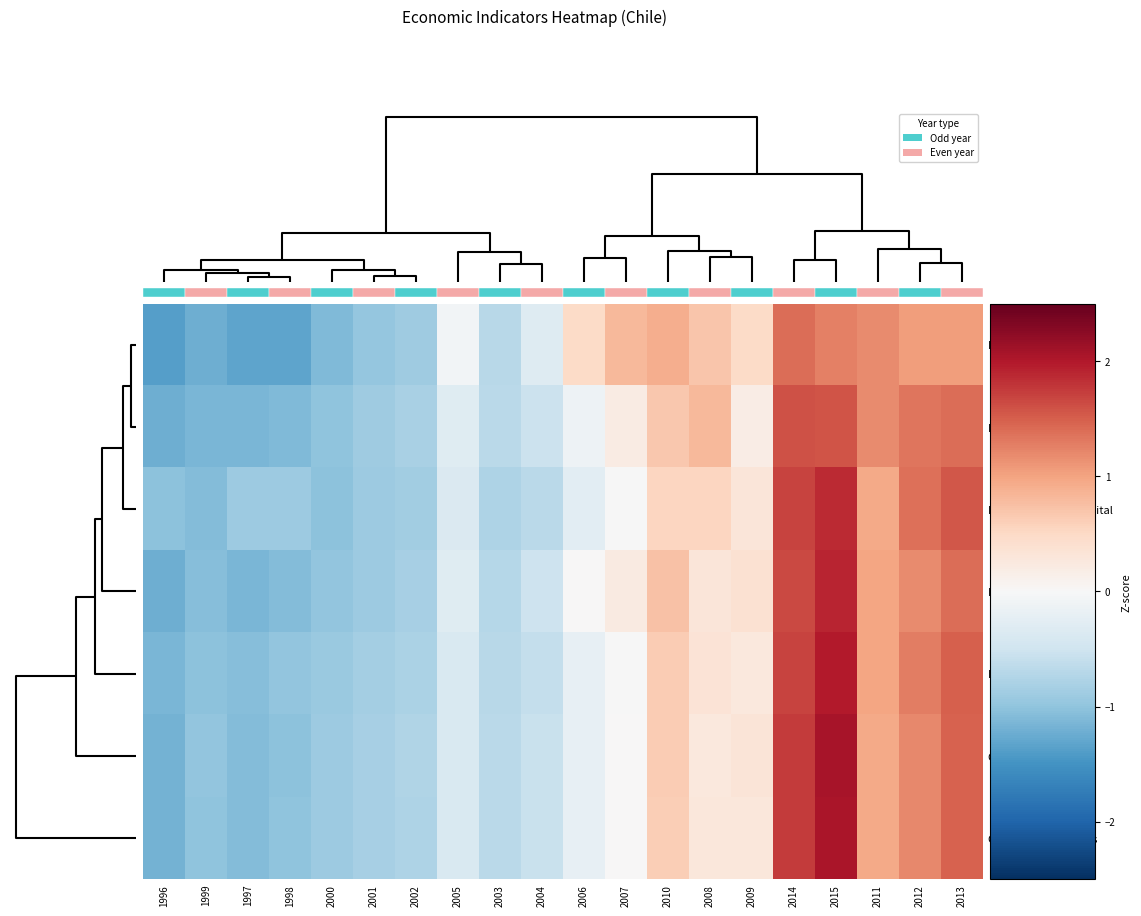

Reading left to right, list all the values displayed in this chart.

Exportaciones: 1996=-1.4	1999=-1.2	1997=-1.3	1998=-1.3	2000=-1.1	2001=-1.0	2002=-0.9	2005=-0.1	2003=-0.7	2004=-0.3	2006=0.5	2007=0.8	2010=0.9	2008=0.7	2009=0.5	2014=1.4	2015=1.3	2011=1.2	2012=1.1	2013=1.1
Importaciones: 1996=-1.2	1999=-1.1	1997=-1.1	1998=-1.1	2000=-1.0	2001=-0.9	2002=-0.8	2005=-0.3	2003=-0.7	2004=-0.5	2006=-0.1	2007=0.2	2010=0.7	2008=0.8	2009=0.2	2014=1.6	2015=1.6	2011=1.2	2012=1.3	2013=1.4
Formacion bruta capital: 1996=-1.0	1999=-1.1	1997=-0.9	1998=-0.9	2000=-1.0	2001=-0.9	2002=-0.9	2005=-0.4	2003=-0.8	2004=-0.7	2006=-0.3	2007=-0.0	2010=0.5	2008=0.5	2009=0.3	2014=1.7	2015=1.9	2011=1.0	2012=1.4	2013=1.5
PIB: 1996=-1.2	1999=-1.1	1997=-1.1	1998=-1.1	2000=-1.0	2001=-0.9	2002=-0.8	2005=-0.3	2003=-0.7	2004=-0.5	2006=0.0	2007=0.2	2010=0.7	2008=0.3	2009=0.4	2014=1.7	2015=1.9	2011=1.0	2012=1.2	2013=1.4
Demanda interna: 1996=-1.2	1999=-1.0	1997=-1.1	1998=-1.0	2000=-0.9	2001=-0.9	2002=-0.8	2005=-0.4	2003=-0.7	2004=-0.6	2006=-0.2	2007=-0.0	2010=0.6	2008=0.3	2009=0.3	2014=1.7	2015=2.0	2011=1.0	2012=1.3	2013=1.5
Consumo Total: 1996=-1.2	1999=-1.0	1997=-1.1	1998=-1.0	2000=-0.9	2001=-0.8	2002=-0.8	2005=-0.4	2003=-0.7	2004=-0.6	2006=-0.2	2007=0.0	2010=0.6	2008=0.3	2009=0.3	2014=1.8	2015=2.1	2011=0.9	2012=1.2	2013=1.5
Consumo de hogares: 1996=-1.2	1999=-1.0	1997=-1.1	1998=-1.0	2000=-0.9	2001=-0.8	2002=-0.8	2005=-0.4	2003=-0.7	2004=-0.6	2006=-0.2	2007=0.0	2010=0.6	2008=0.3	2009=0.3	2014=1.8	2015=2.0	2011=0.9	2012=1.2	2013=1.5